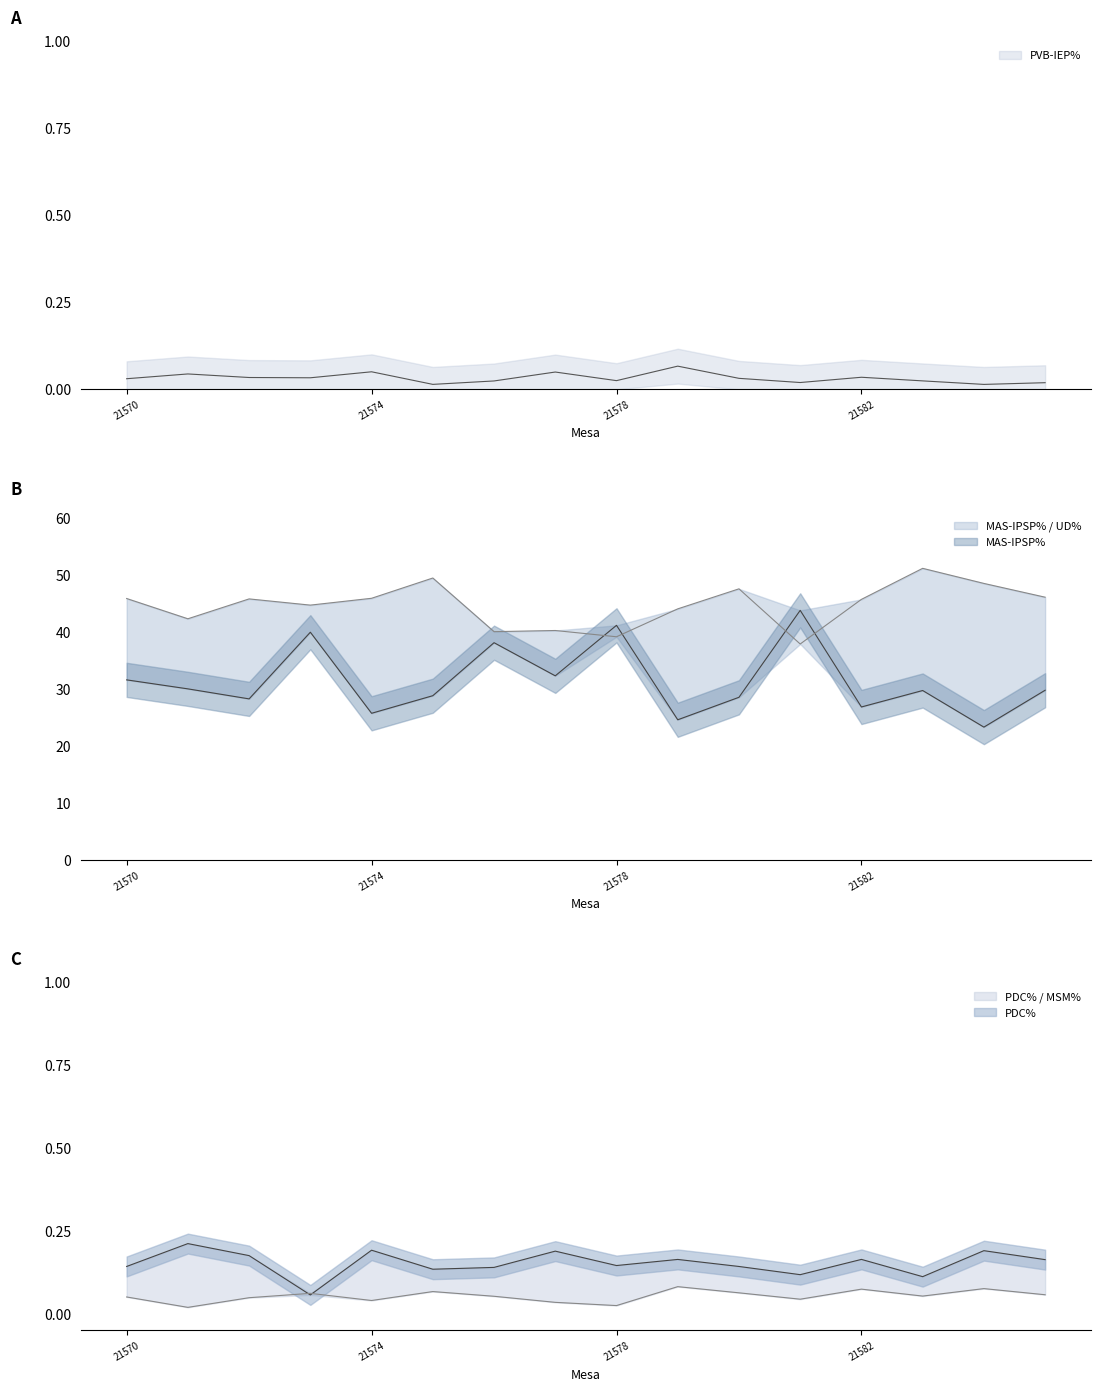

Does the chart display data point markers on the line(s)?

No